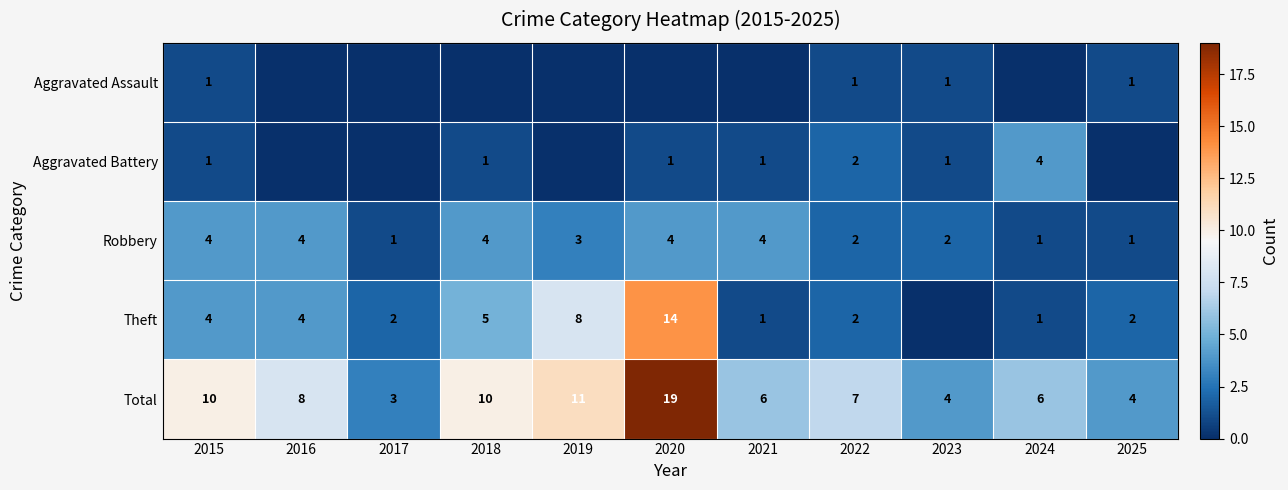

The value of Robbery at 2021 is 4. True or false?

True